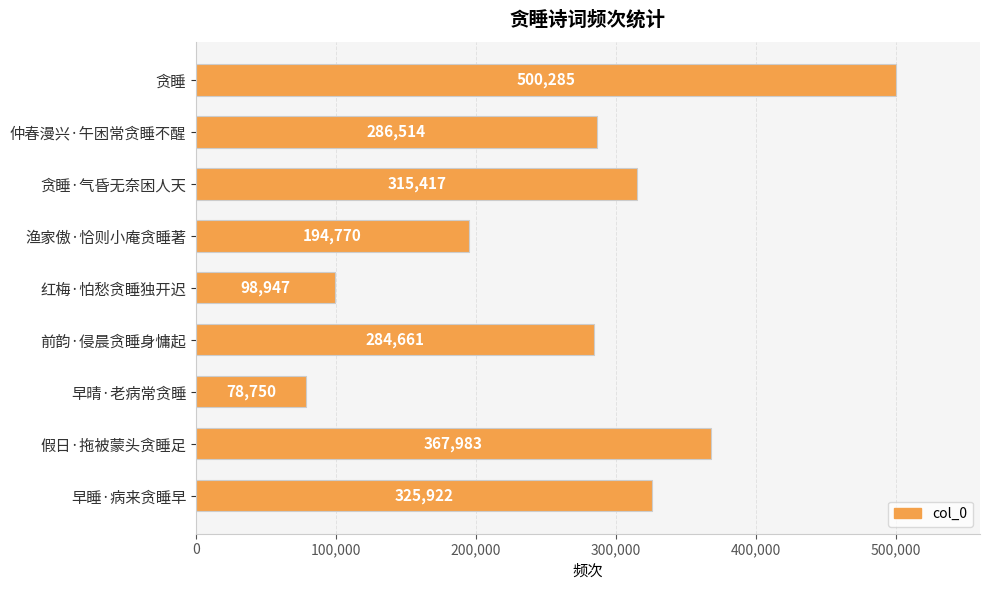

What is the average value?

272583